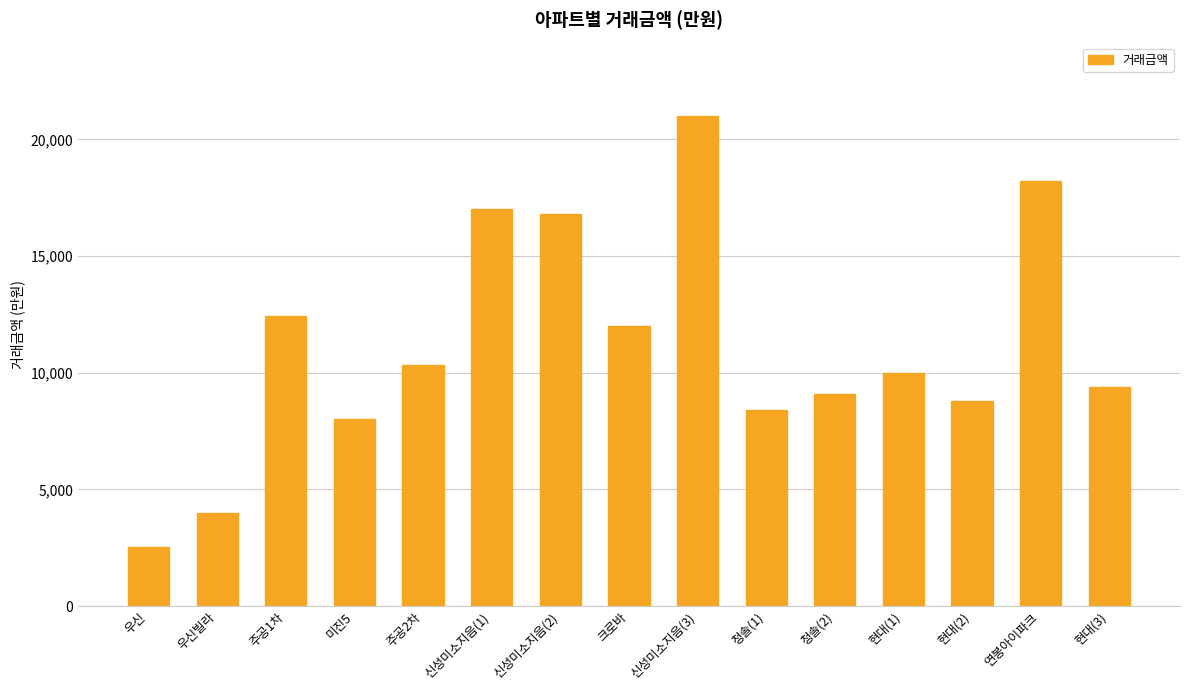

What is the greatest value displayed?

21000